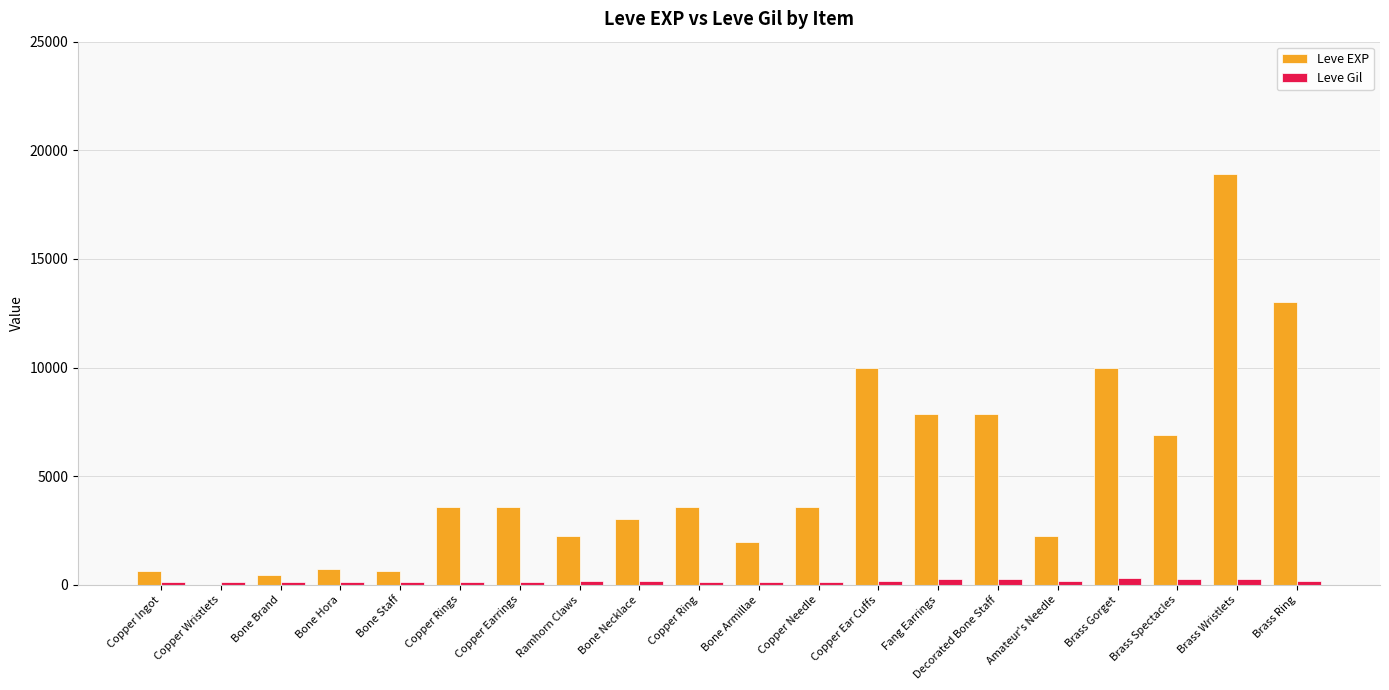

At which label does Leve EXP reach its peak?

Brass Wristlets